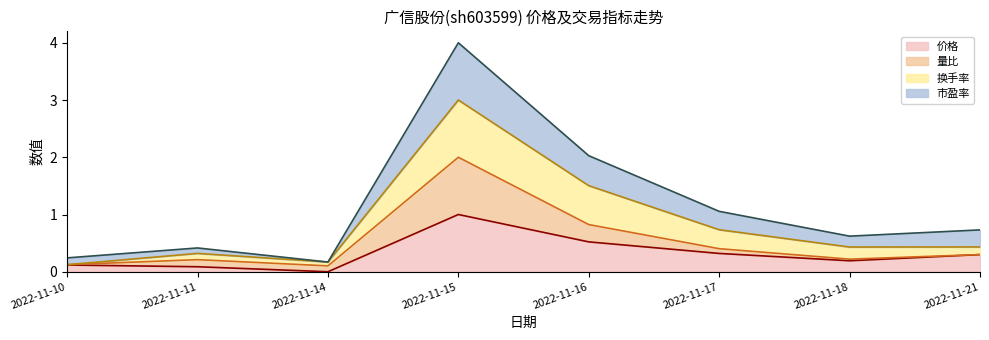

In 价格, how many points are higher than both neighbors (excluding endpoints)?

1